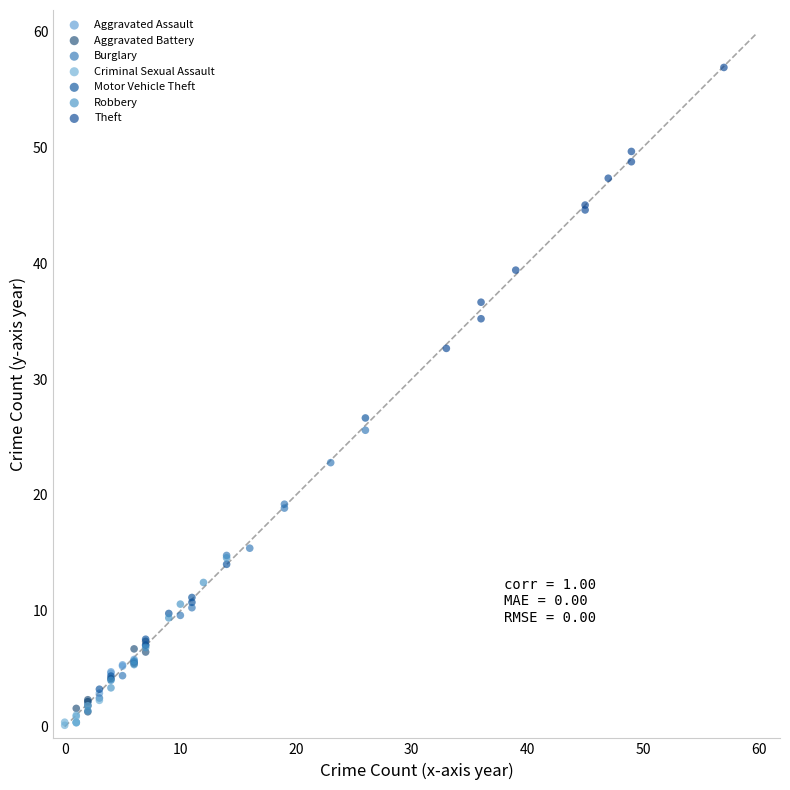

Which series reaches the maximum Y coordinate?

Theft